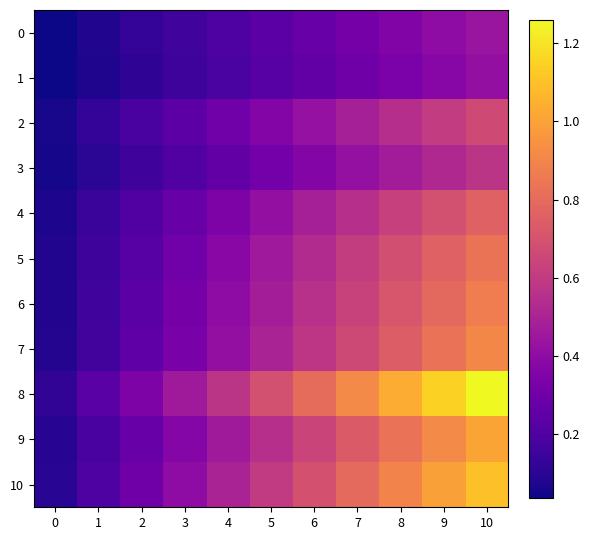

At which category does the chart reach its peak across all series?

10